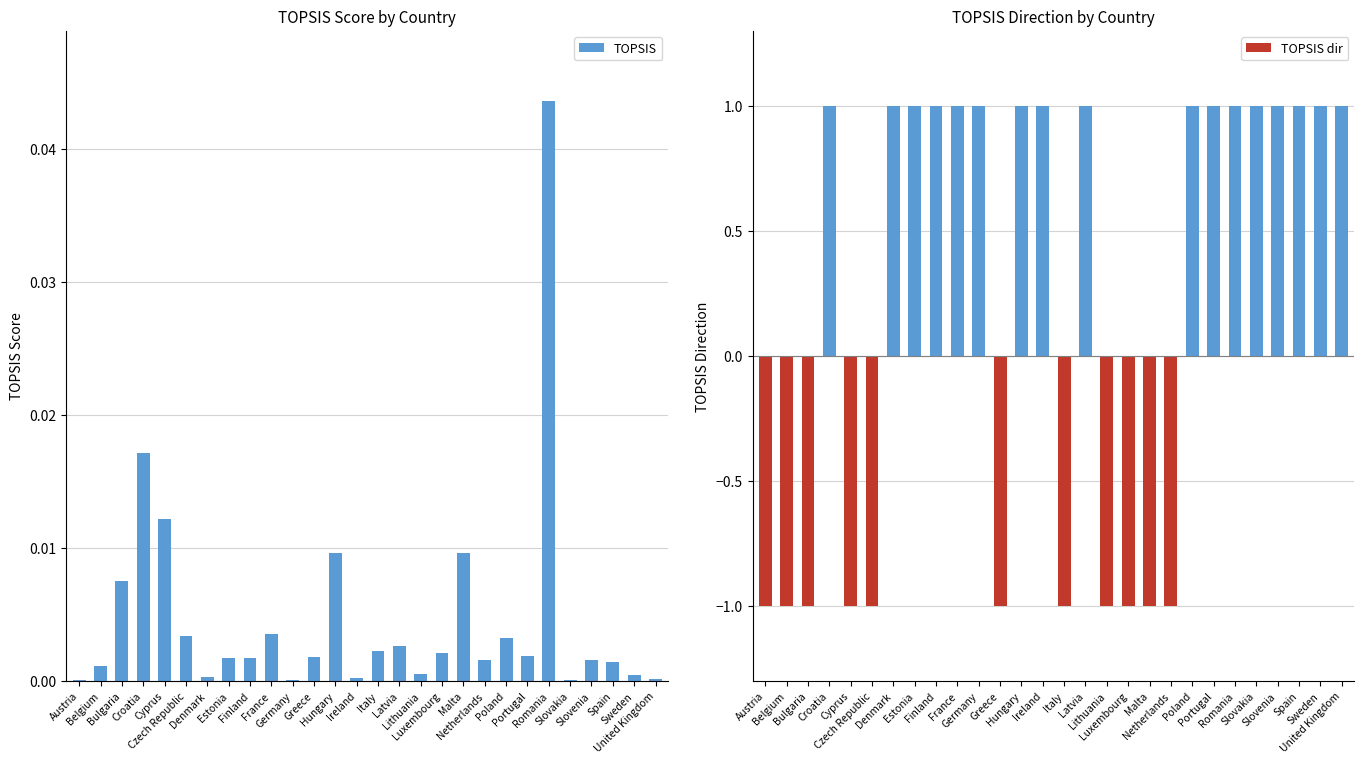

The value of TOPSIS dir at Austria is -1.0. True or false?

True